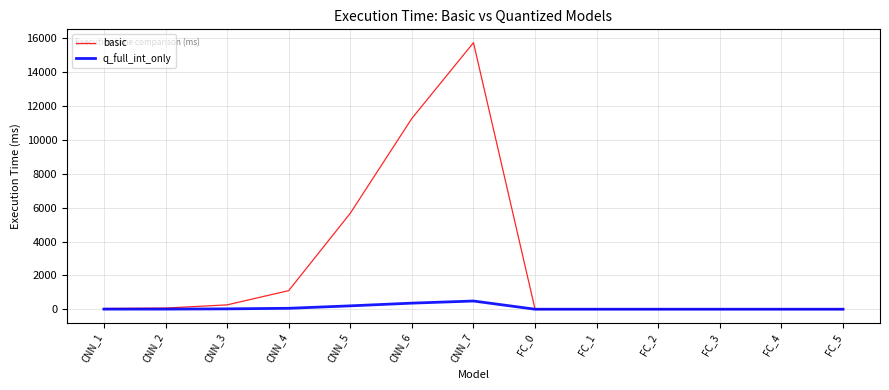

Rank the series by their maximum value, from lowest to highest.

q_full_int_only, basic